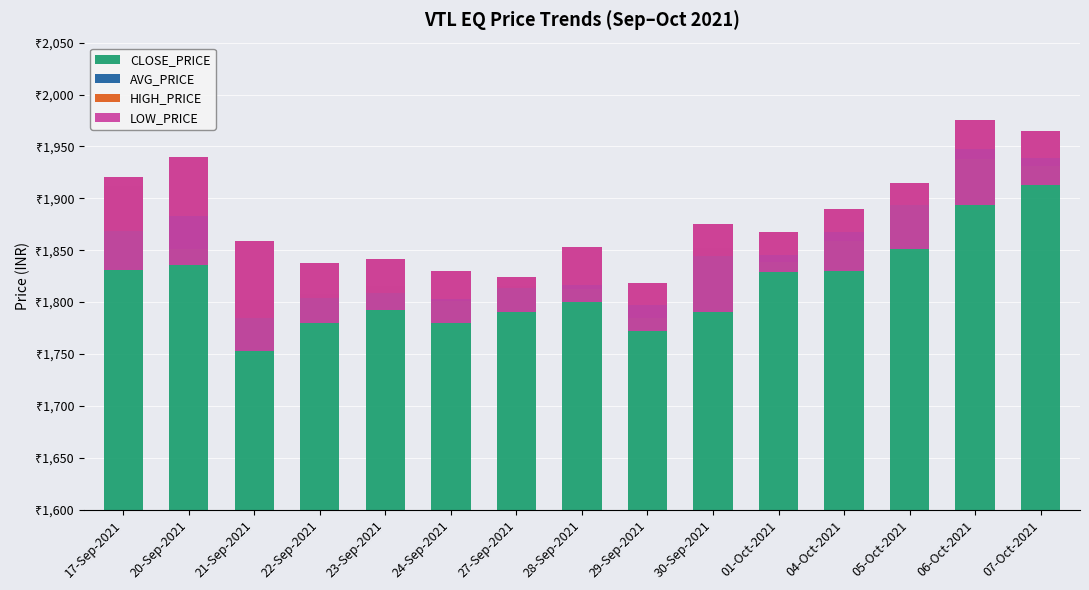

How many bars are there in total?

60